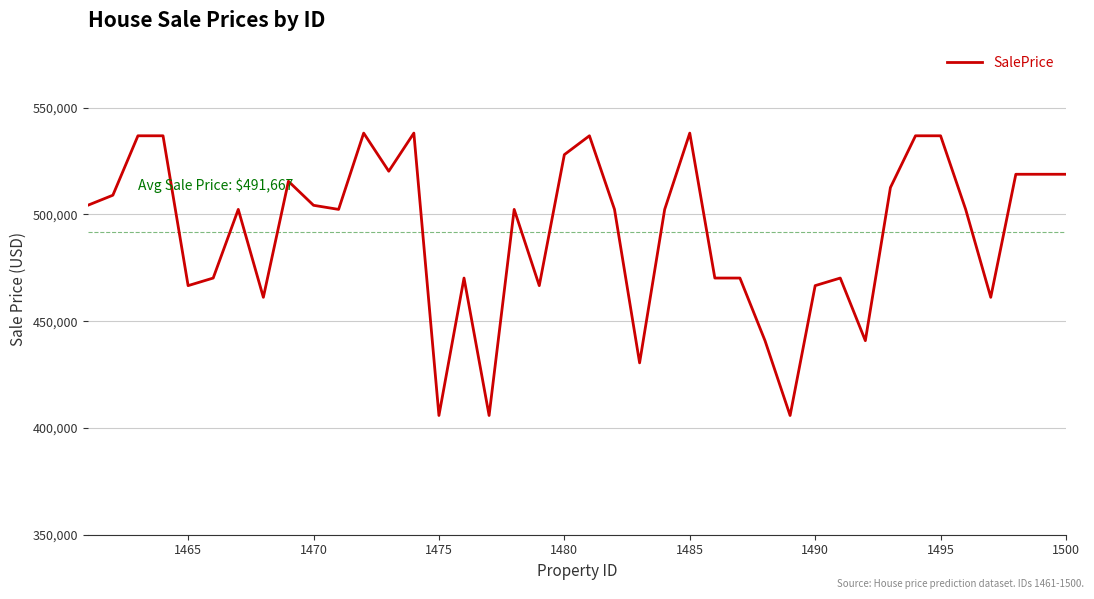

What is the difference between the maximum and minimum values?

132262.0